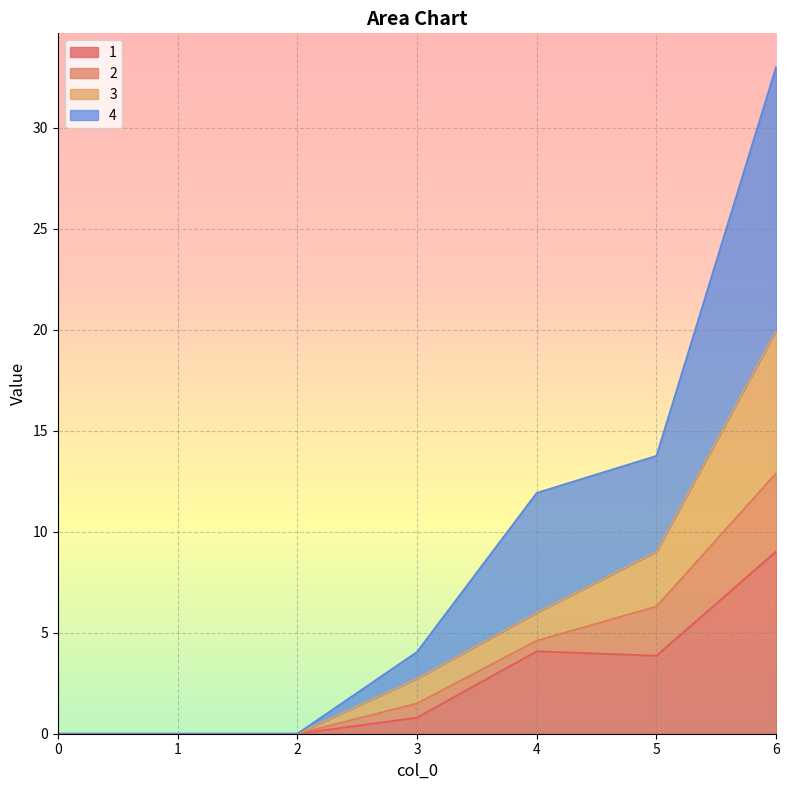

What are all the series names shown in the legend?

1, 2, 3, 4